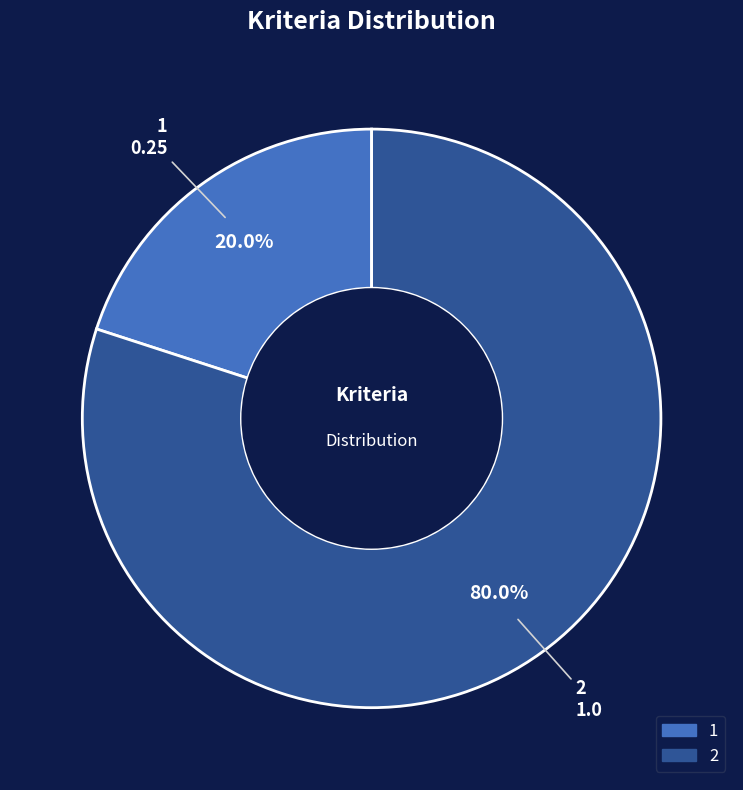

How many segments does this pie chart have?

2